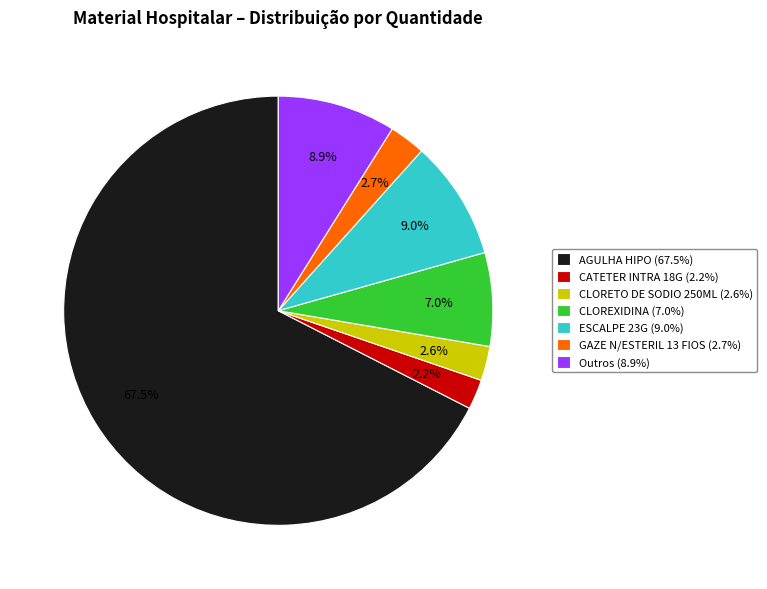

How much of the chart is everything except CLOREXIDINA (7.0%)?

93.0%